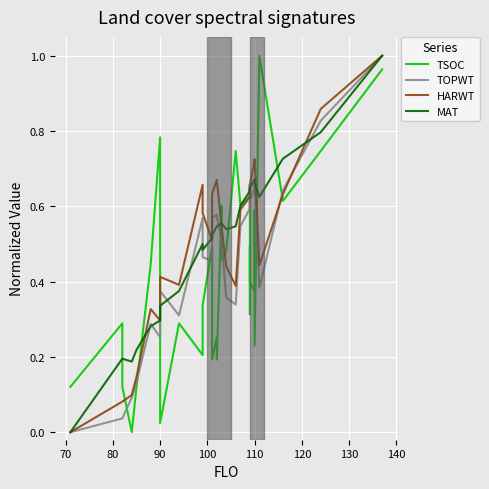

List the series in order of their peak value, lowest first.

TSOC, TOPWT, HARWT, MAT